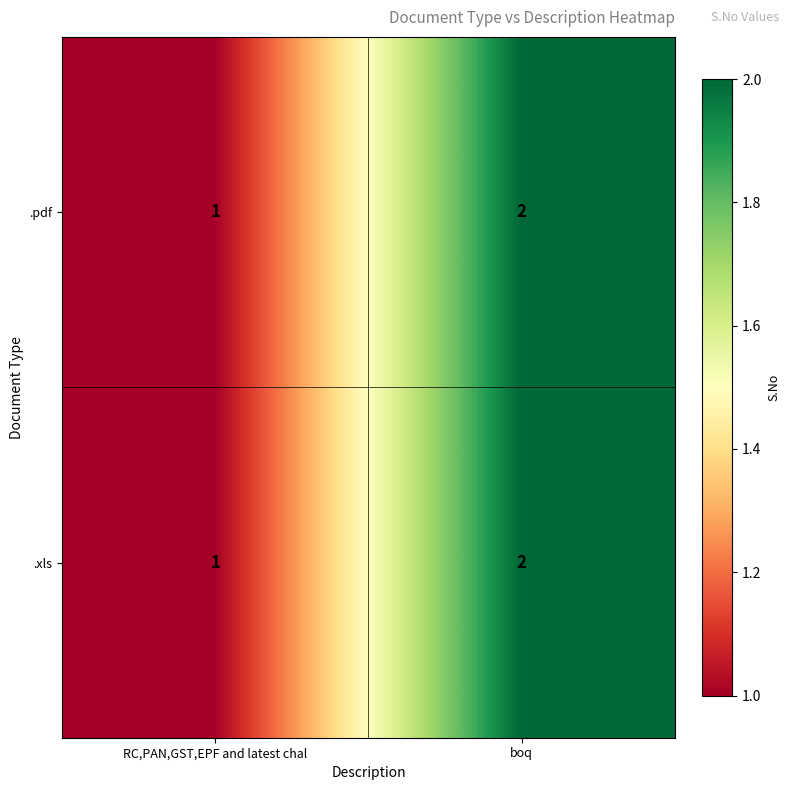

Rank the categories by .pdf value from lowest to highest.

RC,PAN,GST,EPF and latest chal, boq